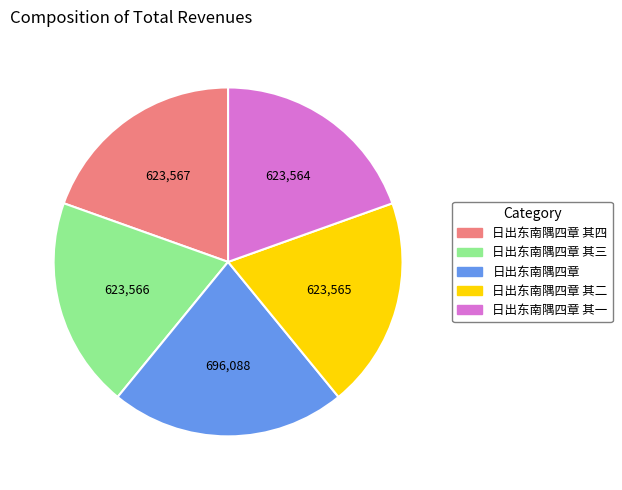

Is there a majority slice in this chart?

No